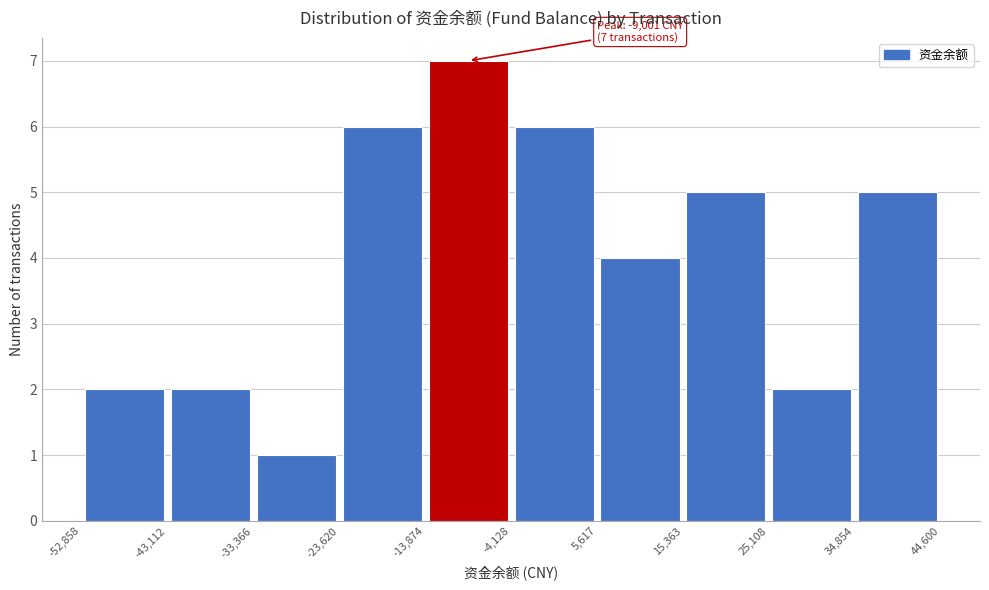

Which range on the x-axis has the tallest bar?

-13,874 to -4,128